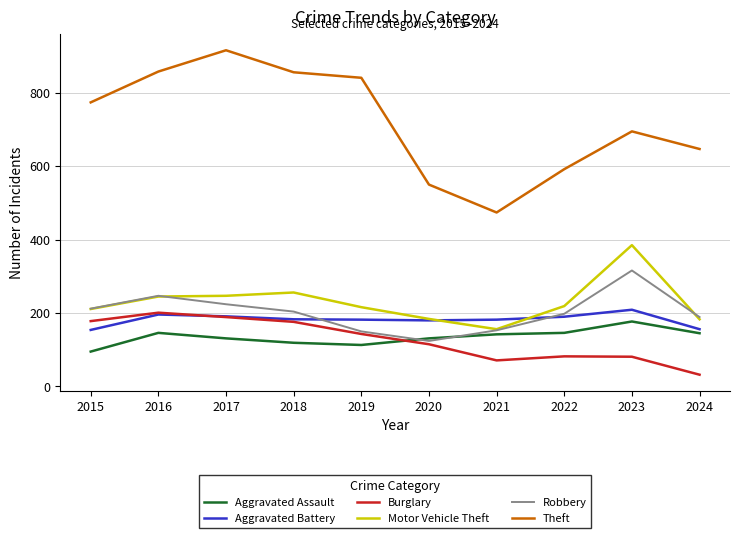

How many lines are shown in the chart?

6